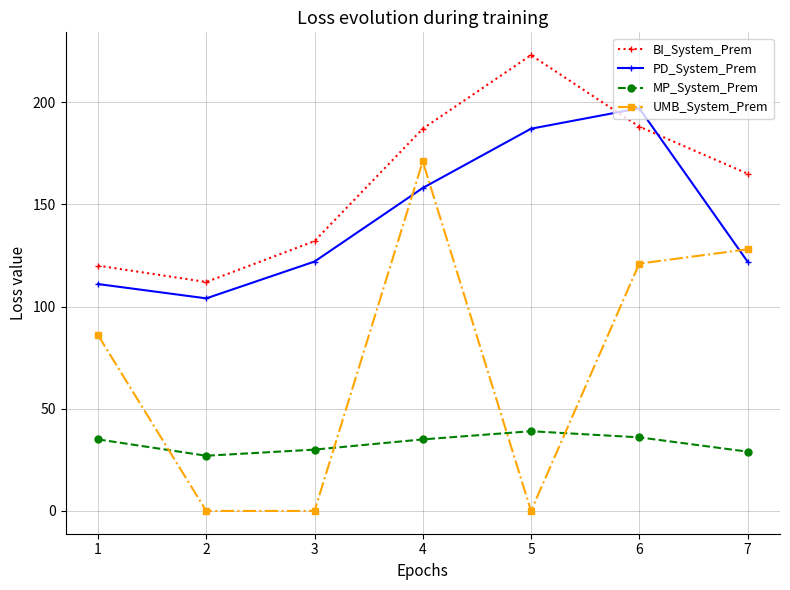

What is the value of the UMB_System_Prem point at the 4th from the left?

171